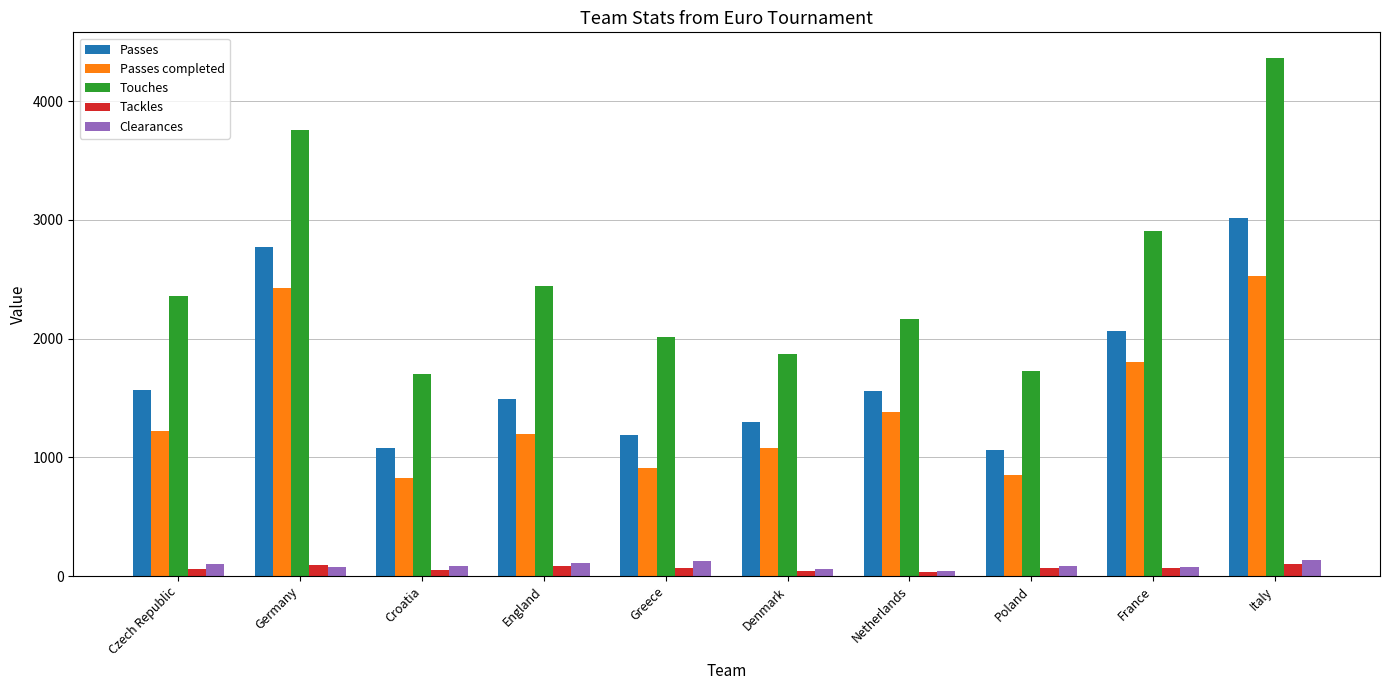

What is the maximum value for Tackles?

98